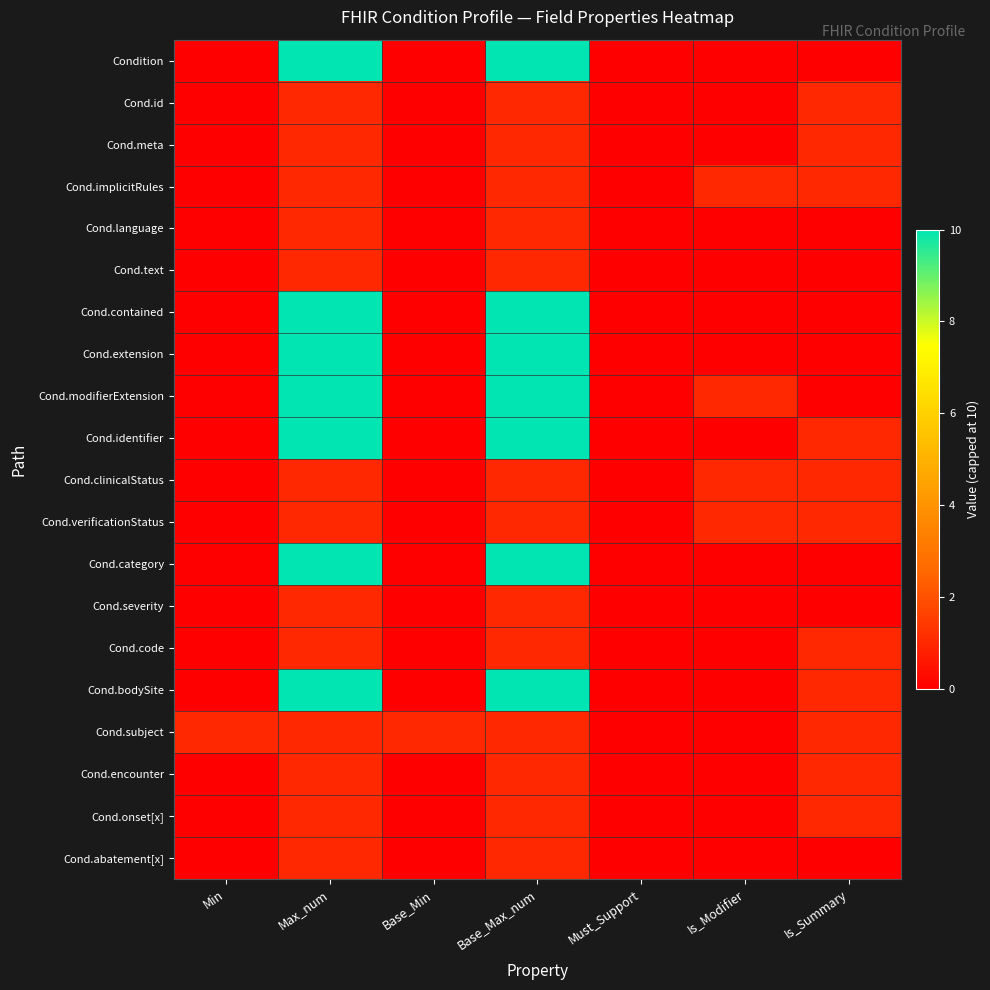

Between Base_Min and Base_Max_num, which series saw the biggest shift?

Condition